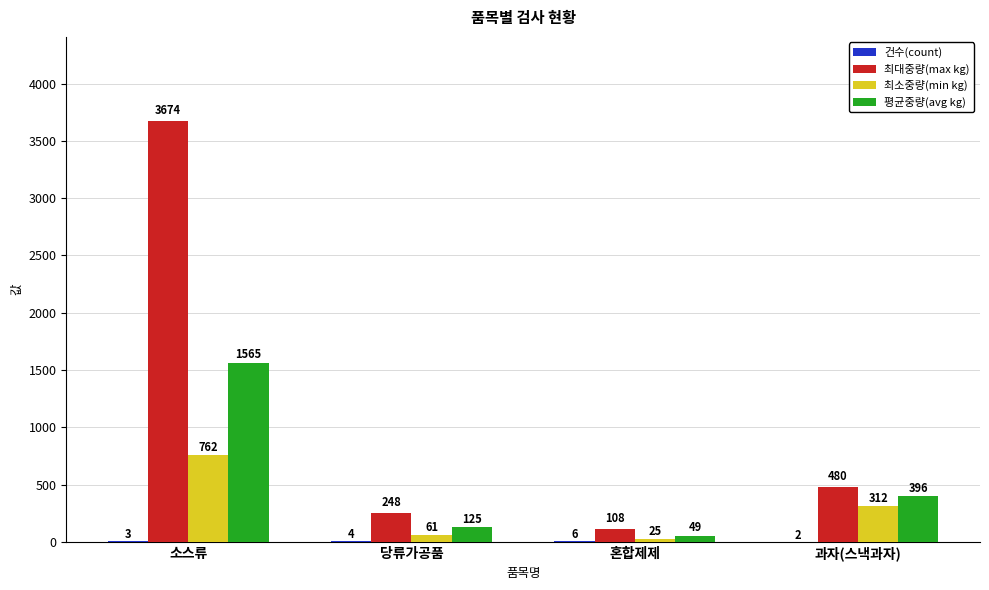

Which series has the largest total across all categories?

최대중량(max kg)